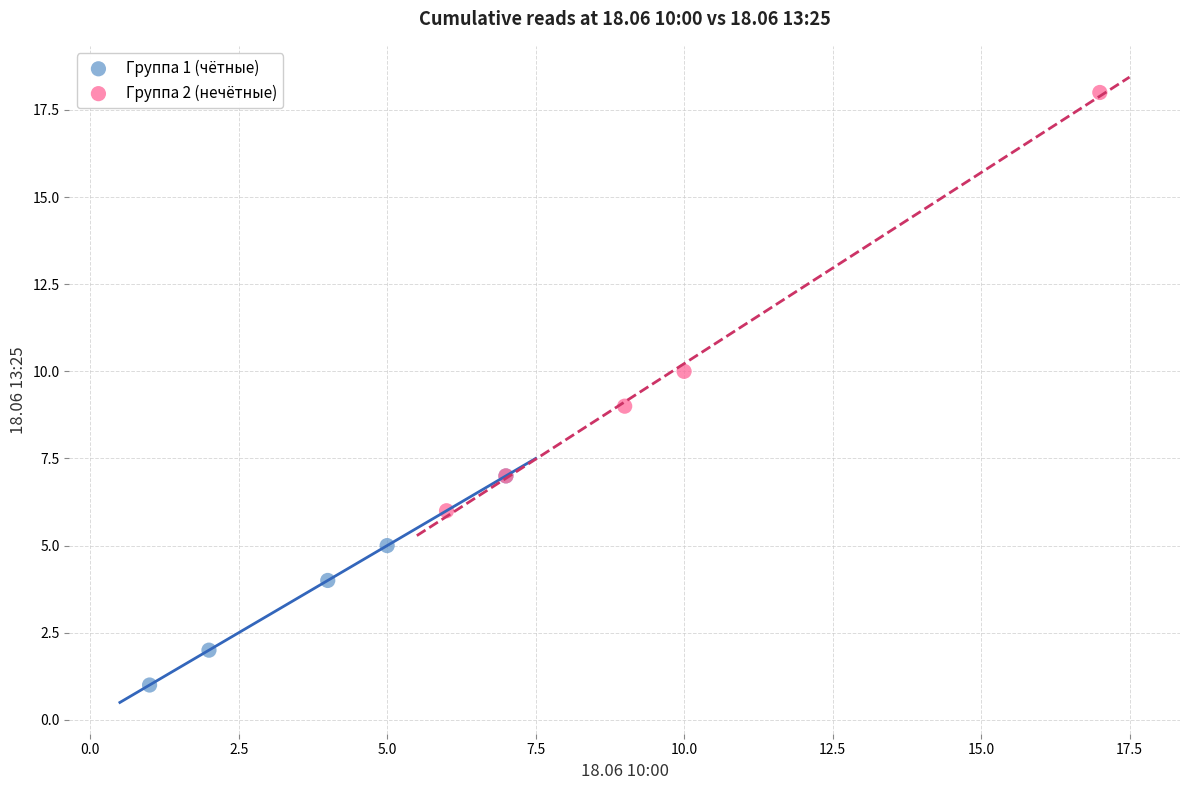

Which series reaches the minimum Y coordinate?

Группа 1 (чётные)